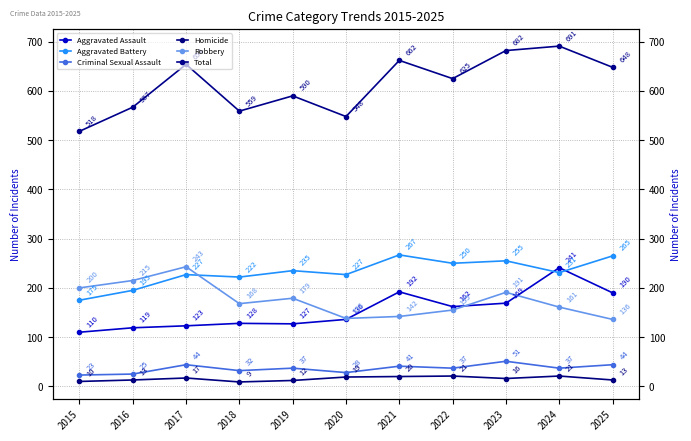

At which label does Total first exceed 625?

2017